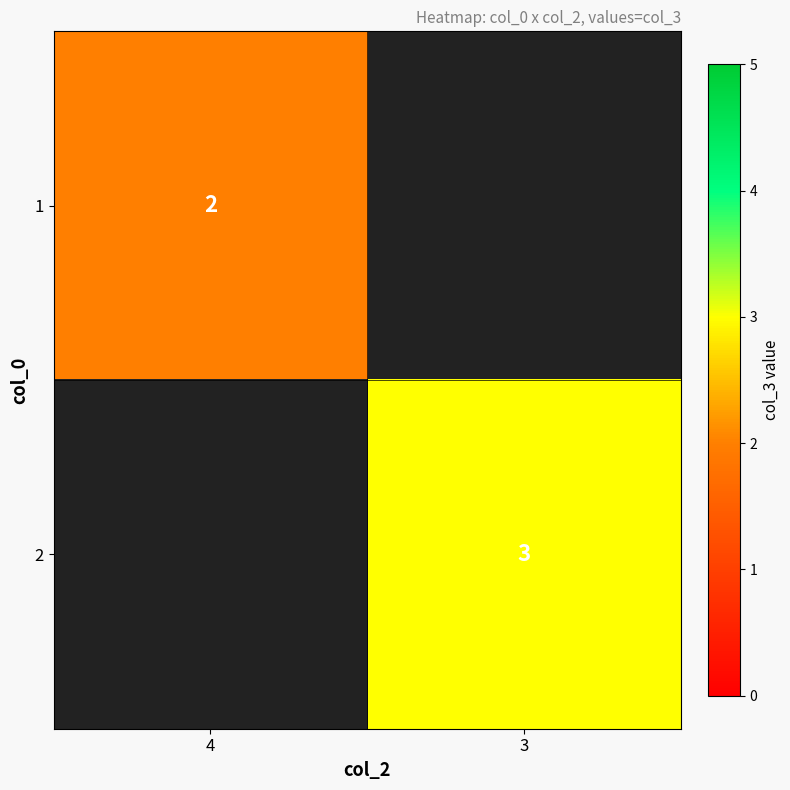

Which has a higher value, 4 or 3?

3